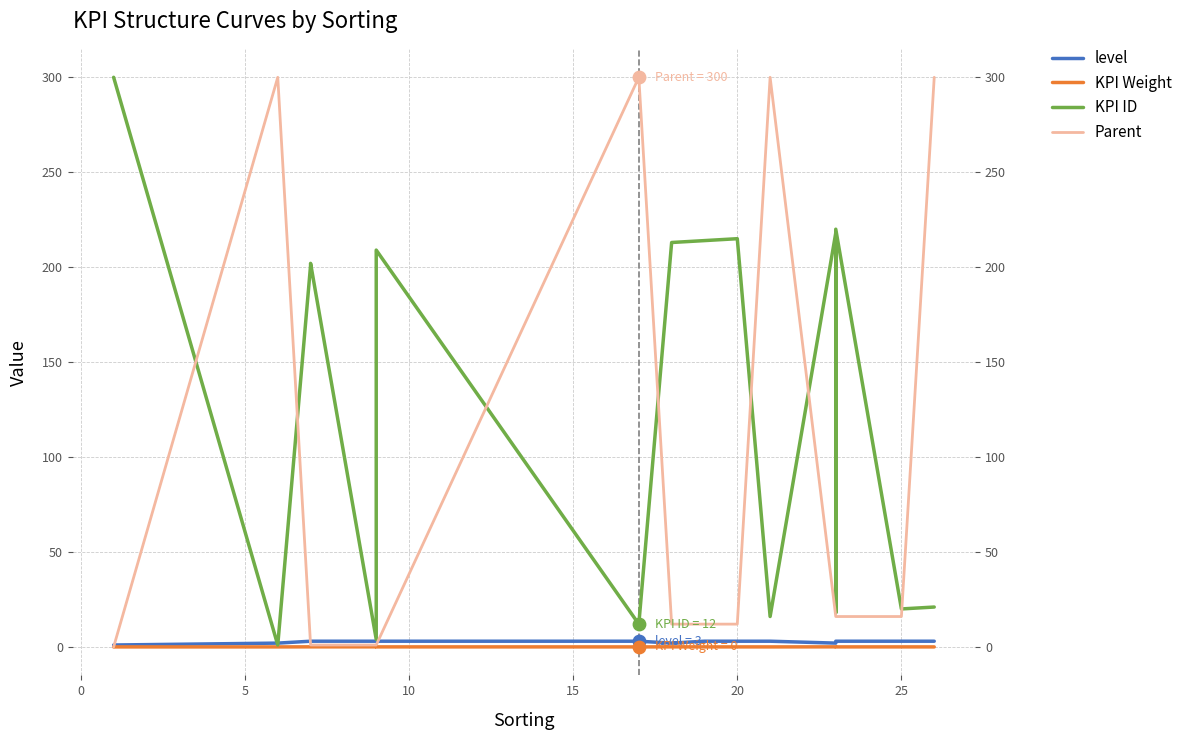

Which series has the widest spread of Y values?

Parent